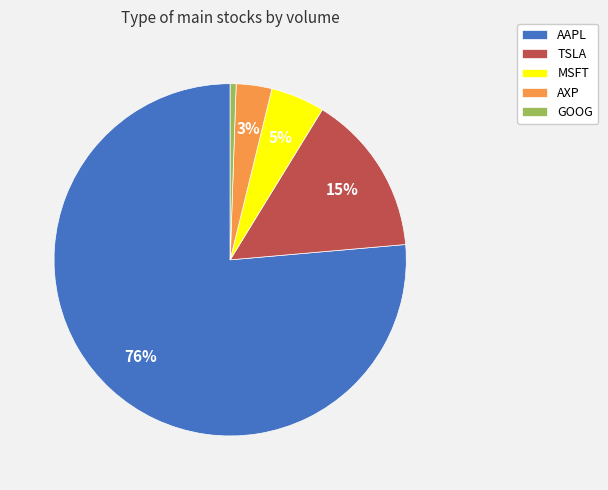

Which slice is the smallest?

GOOG